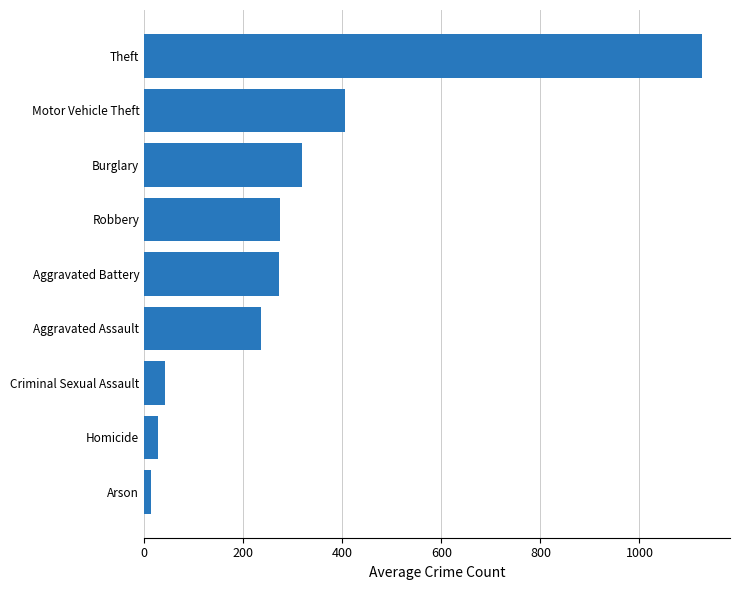

True or false: the data shows 112.7 at Motor Vehicle Theft.

False